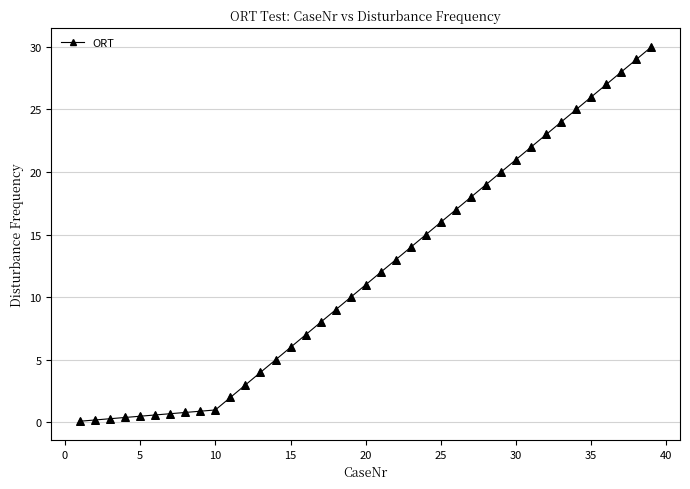

What is the maximum value shown in the chart?

30.0